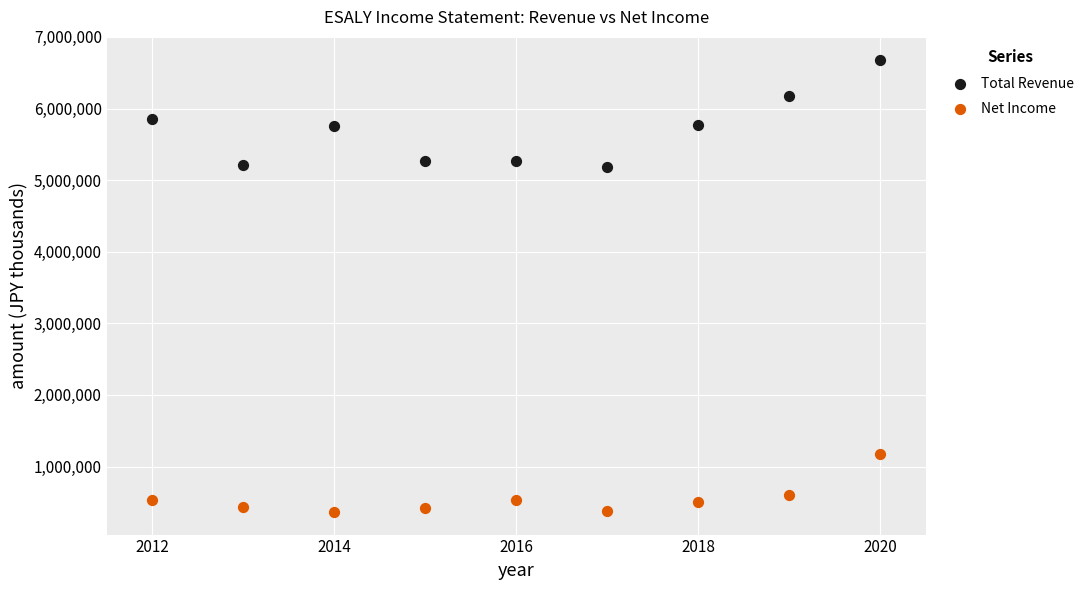

Which series has the largest Y range (max minus min)?

Total Revenue